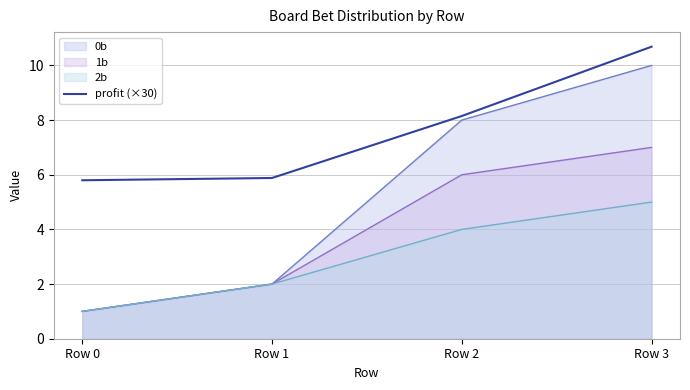

At which label is the value closest to 8?

Row 2